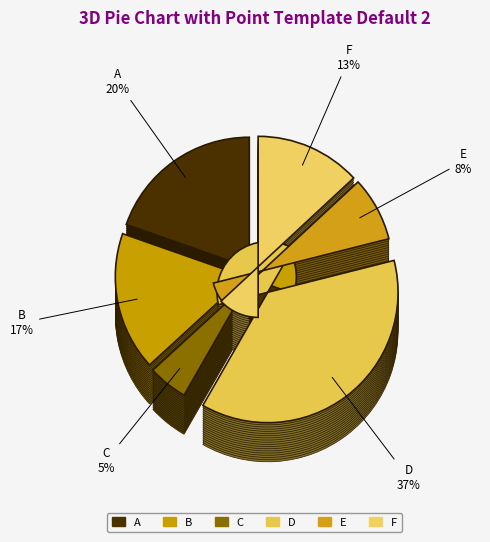

True or false: D accounts for 37% of the total.

True